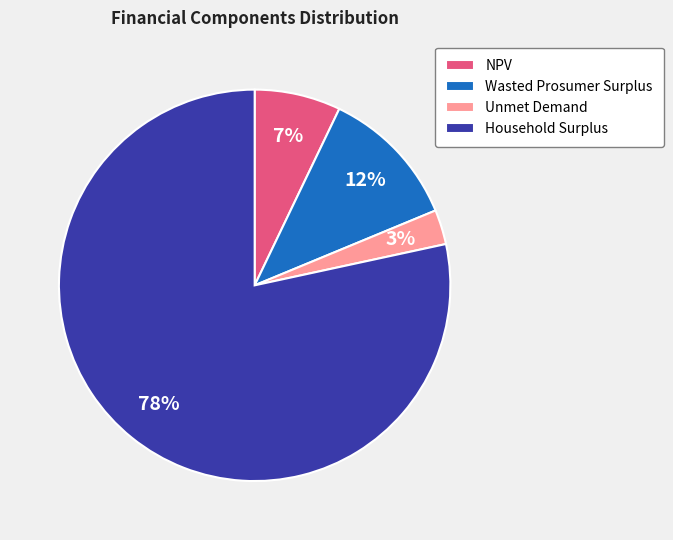

Rank the categories by value from highest to lowest.

Household Surplus, Wasted Prosumer Surplus, NPV, Unmet Demand